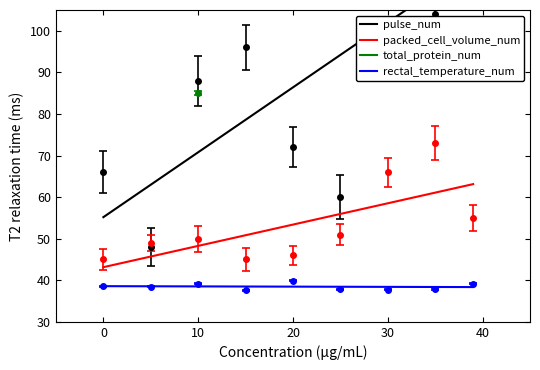

Which series has the largest range (max minus min)?

pulse_num